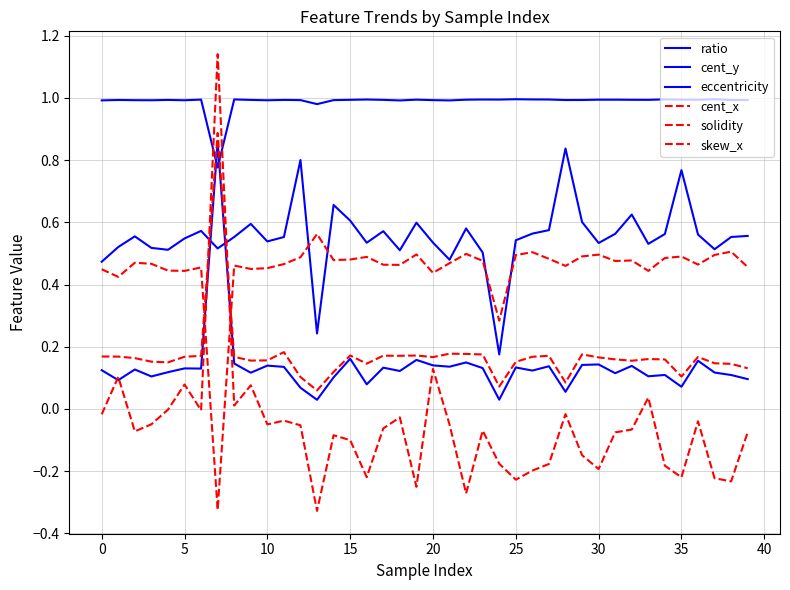

Is this an area chart (filled region under the line)?

No